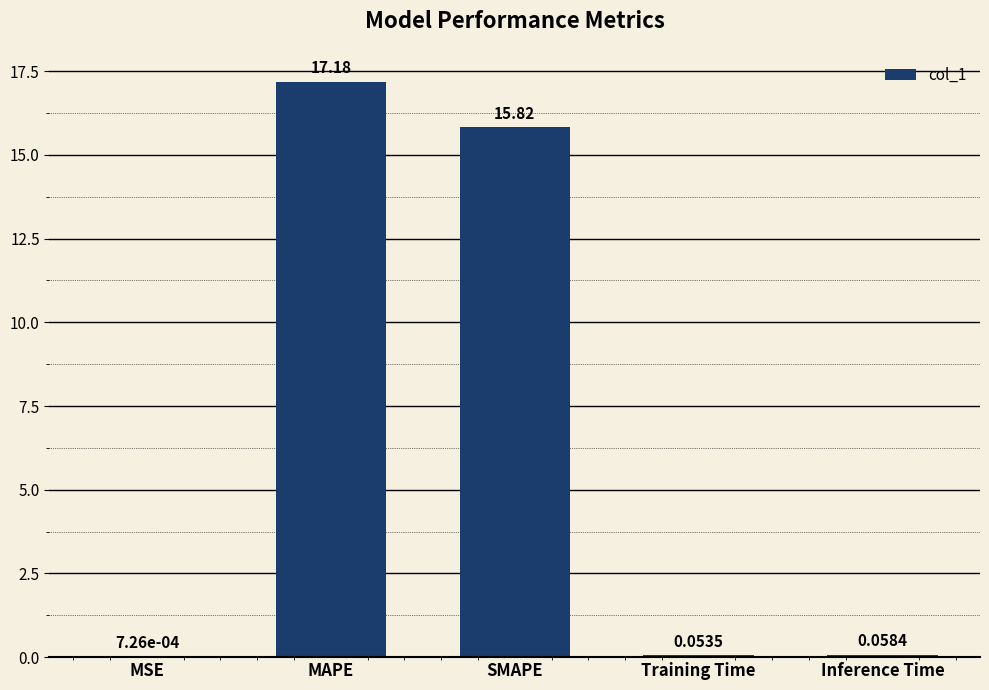

What is the change in value from MSE to SMAPE?

+15.8